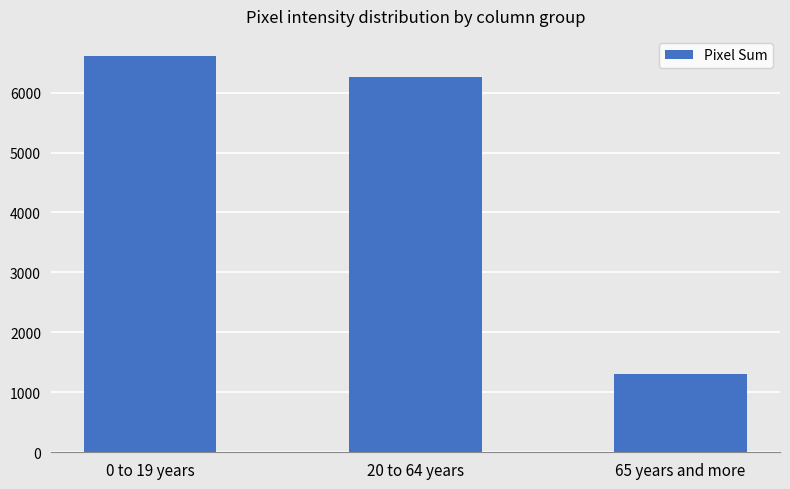

List the labels in order of value, largest first.

0 to 19 years, 20 to 64 years, 65 years and more